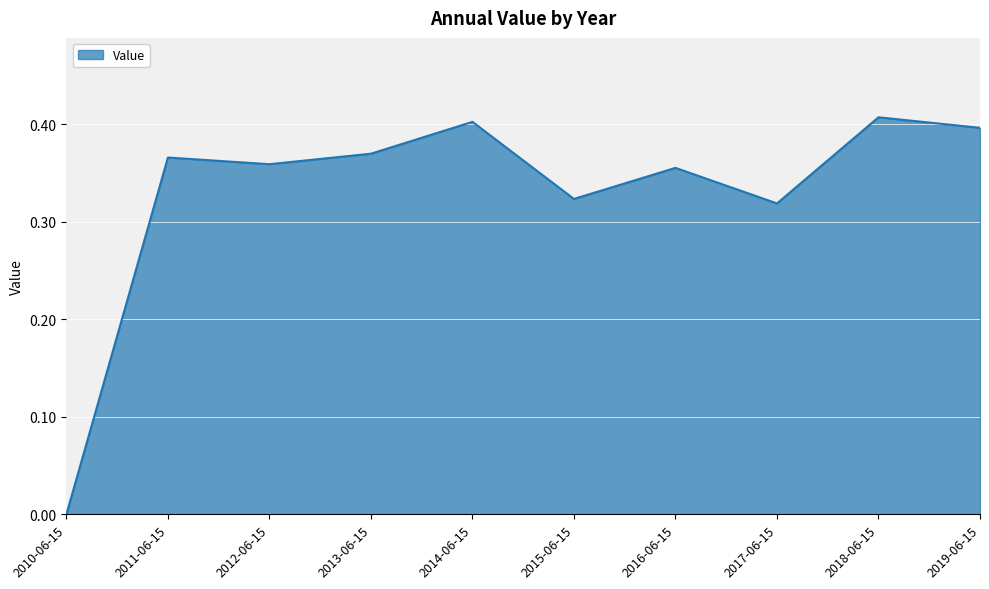

What is the change in value from 2010-06-15 to 2011-06-15?

+0.4